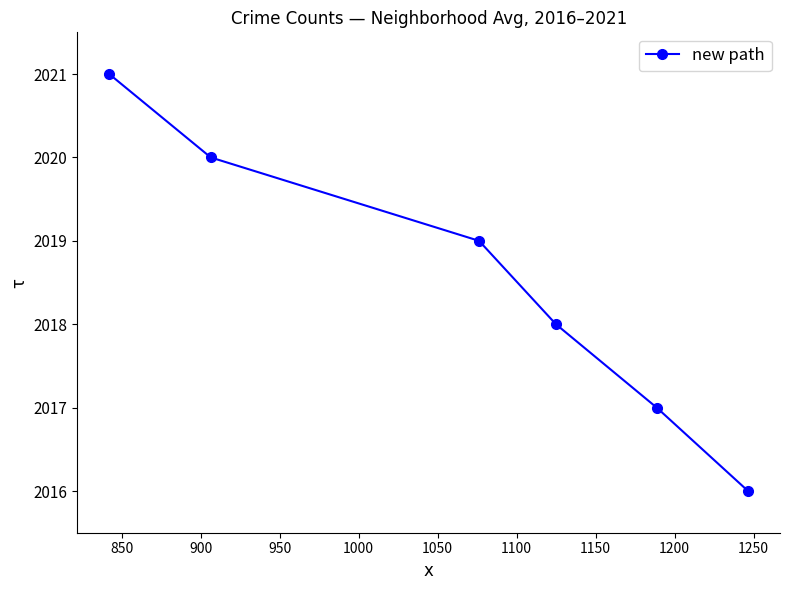

Is it true that the value at 1050 is 7?

False